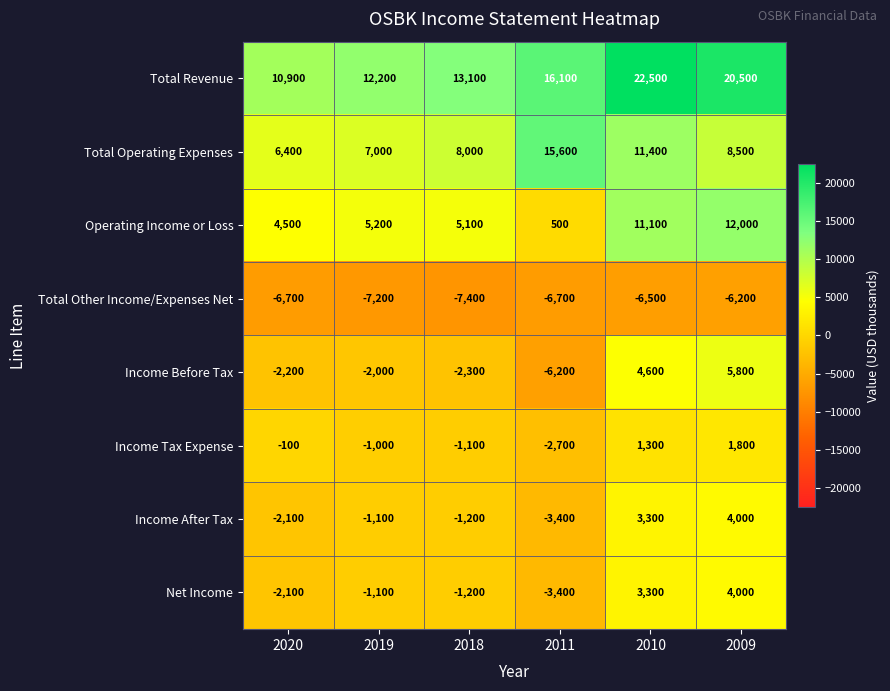

Is it true that Net Income equals -1200 at 2018?

True